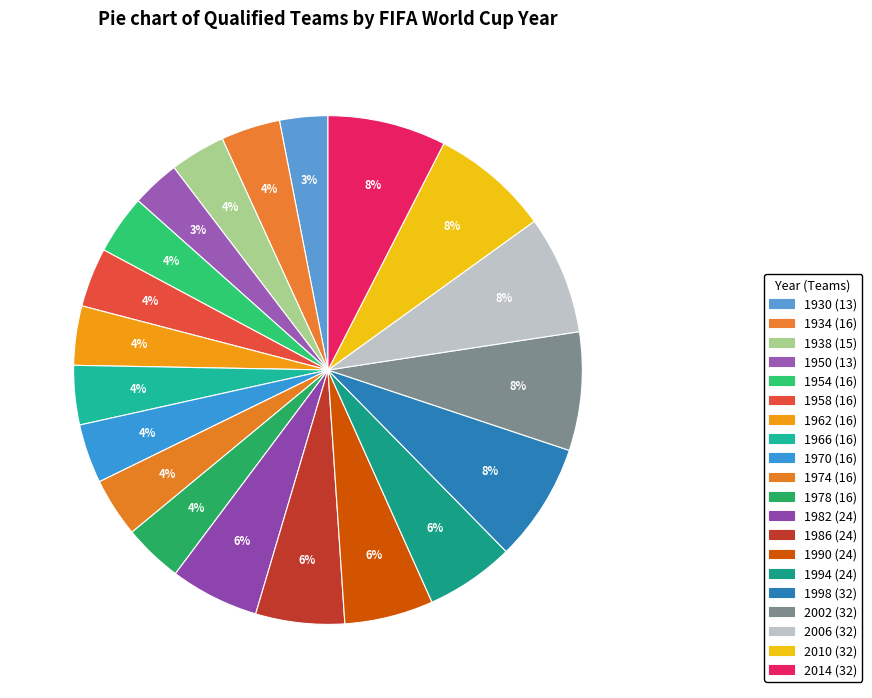

What is the total percentage of 1938 and 1966?

7.3%